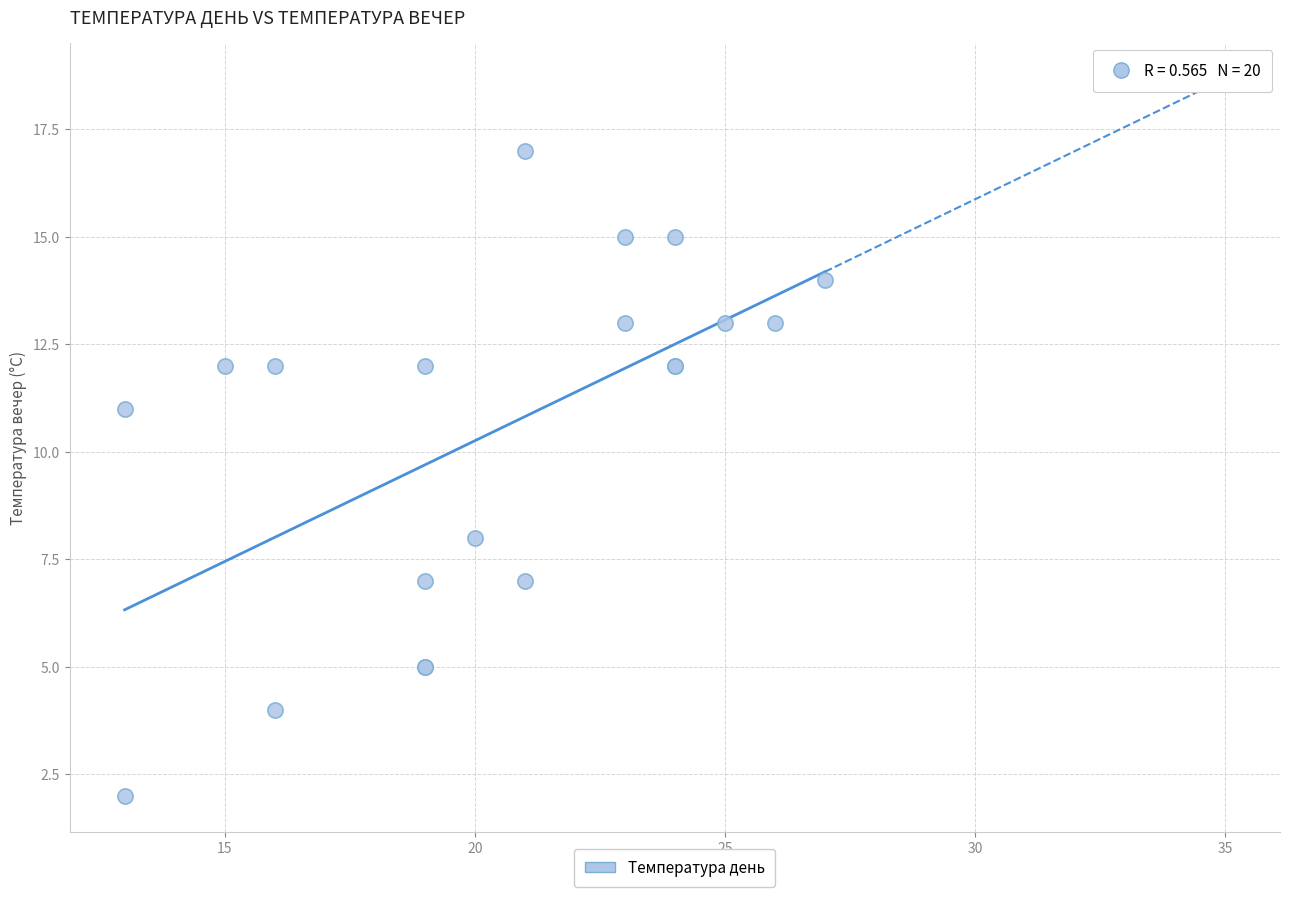

What Y value in the scatter plot is closest to 9?

8